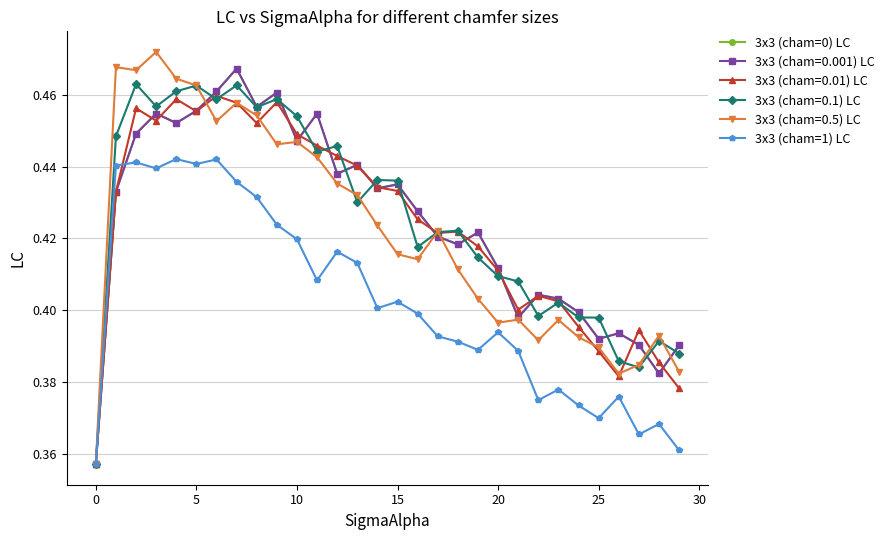

At how many categories does at least one series exceed 0?

30